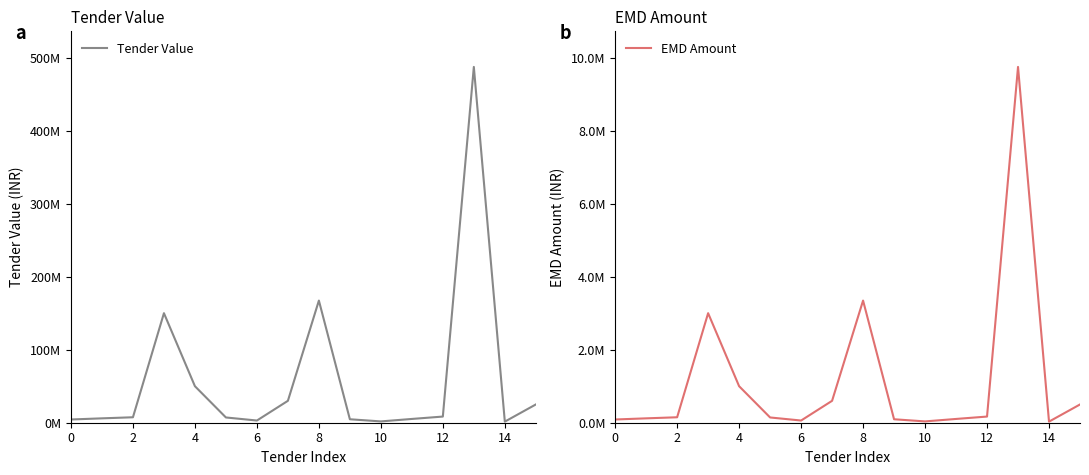

Does the chart have visible grid lines?

No